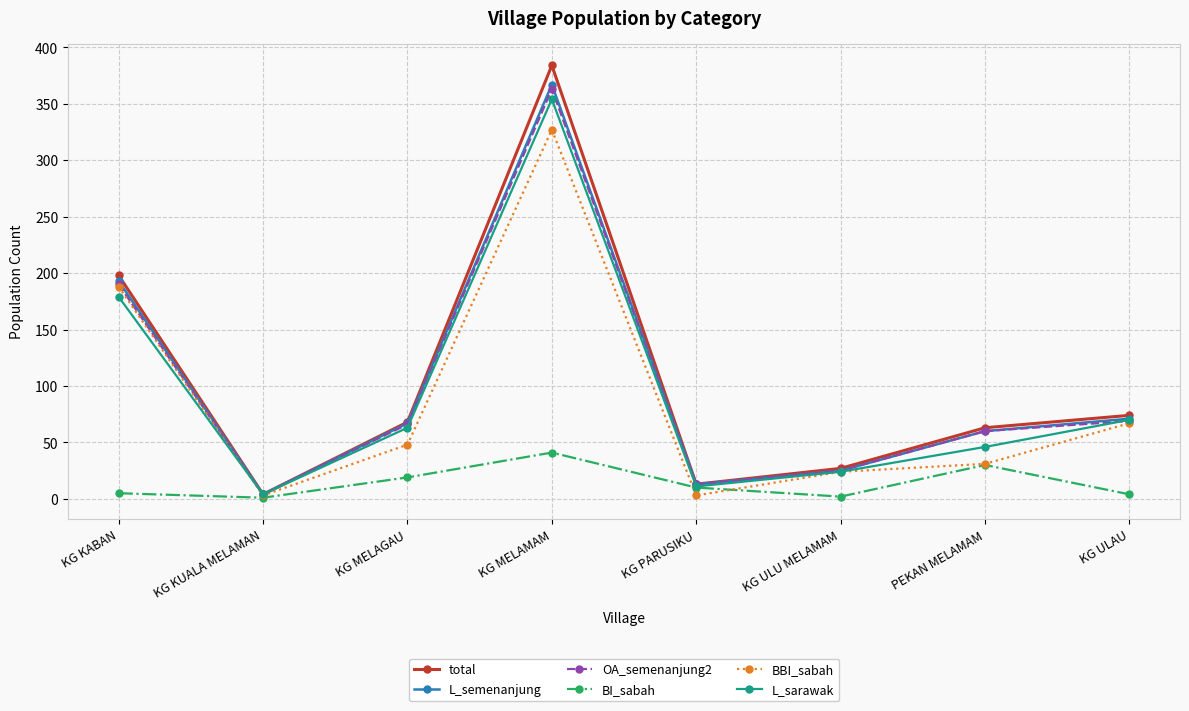

What is the label of the 4th point from the right?

KG PARUSIKU